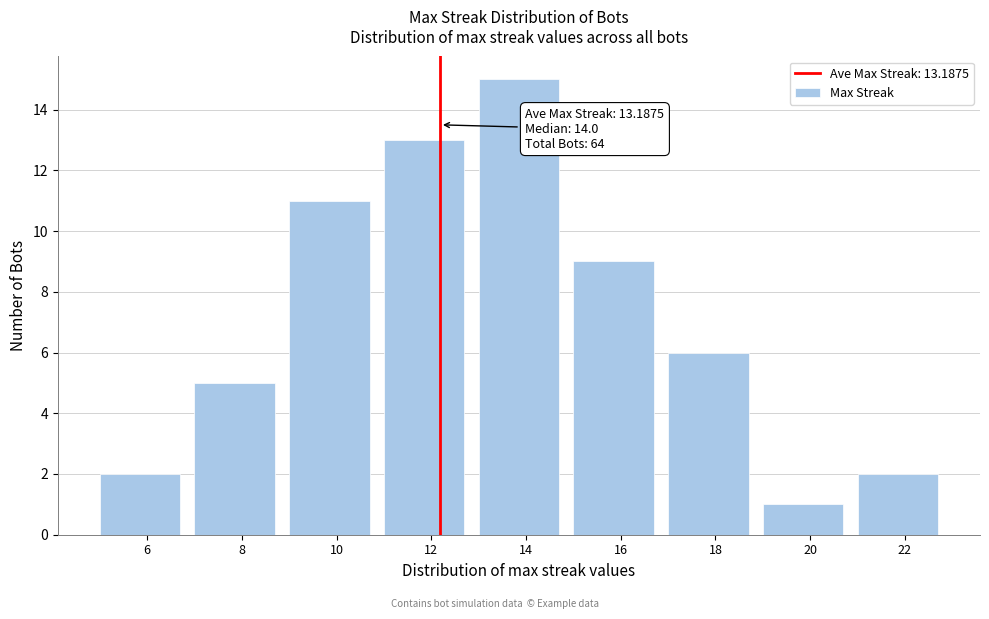

Reading left to right, what are all the values shown in this chart?

6=2	8=5	10=11	12=13	14=15	16=9	18=6	20=1	22=2